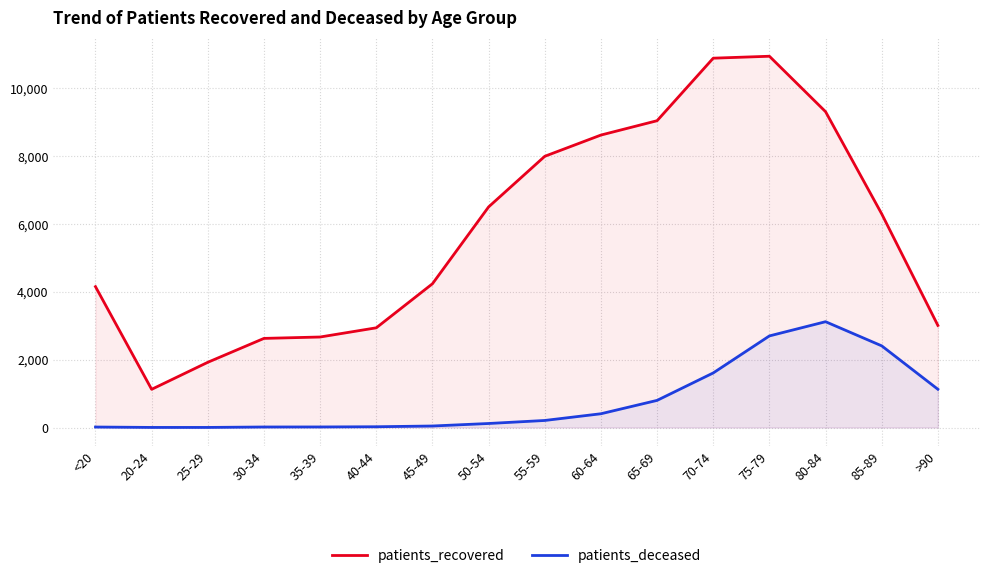

True or false: patients_deceased has a value of 3 at 20-24.

True